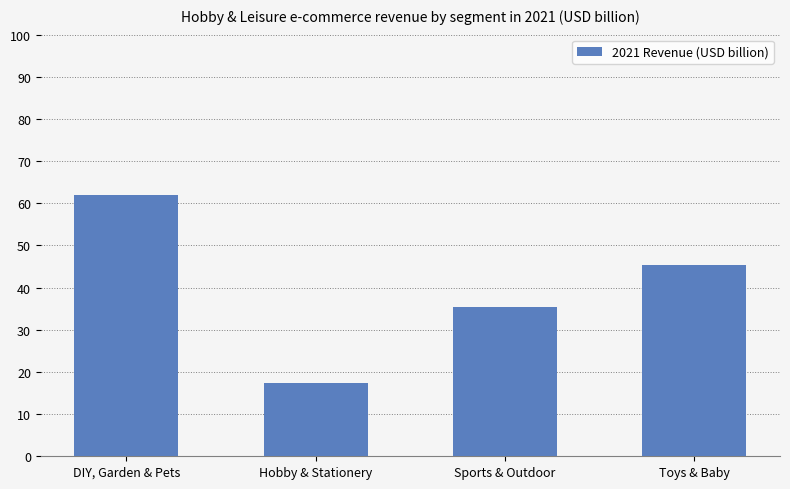

What is the label of the 4th bar from the right?

DIY, Garden & Pets